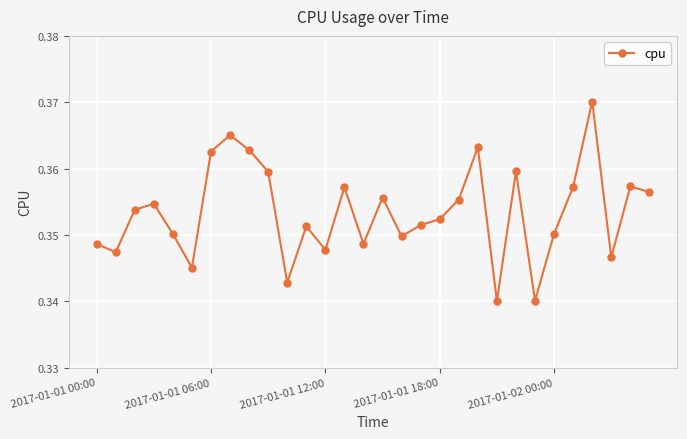

Count the values in the range 0 to 1.

30